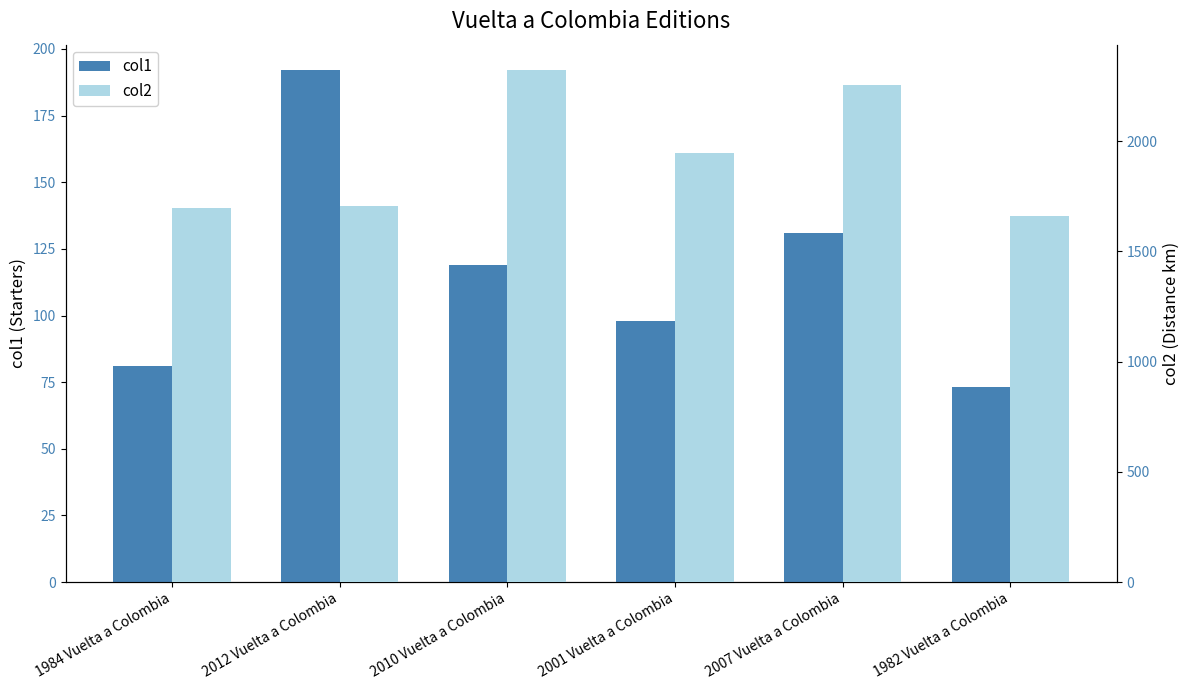

At which category is the sum across all series the highest?

2010 Vuelta a Colombia